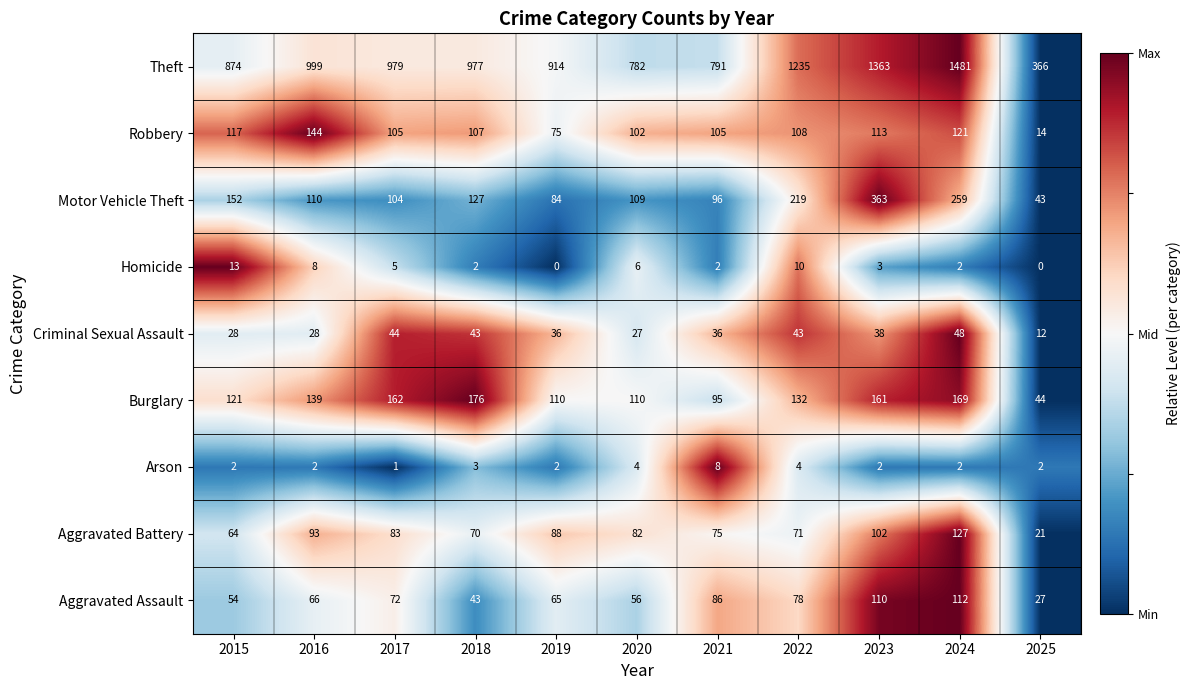

What is the approximate value of Criminal Sexual Assault at 2017, to the nearest 5?

45